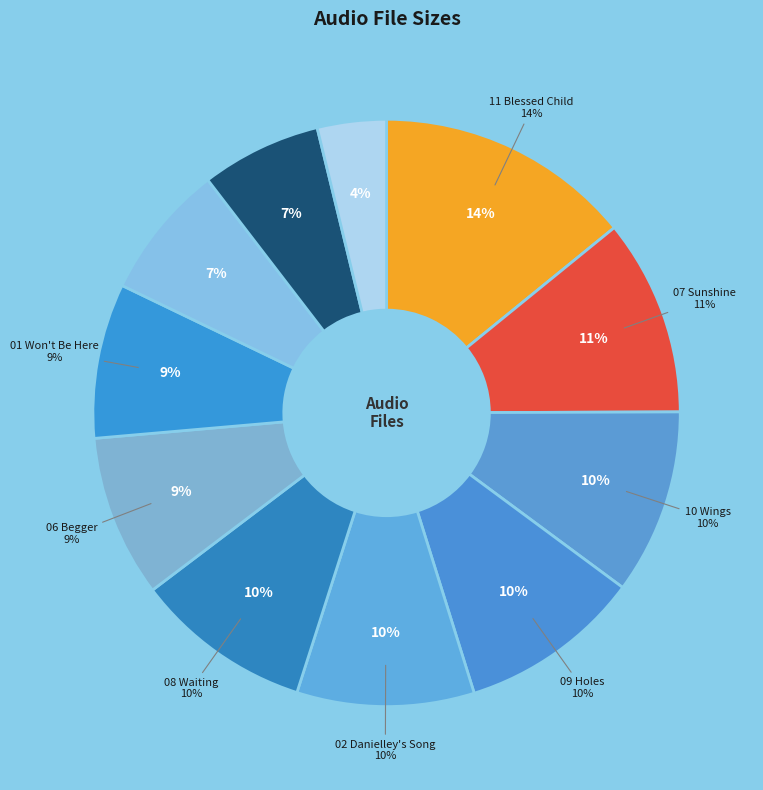

To the nearest percent, what portion does 09 Holes.m4a represent?

10%